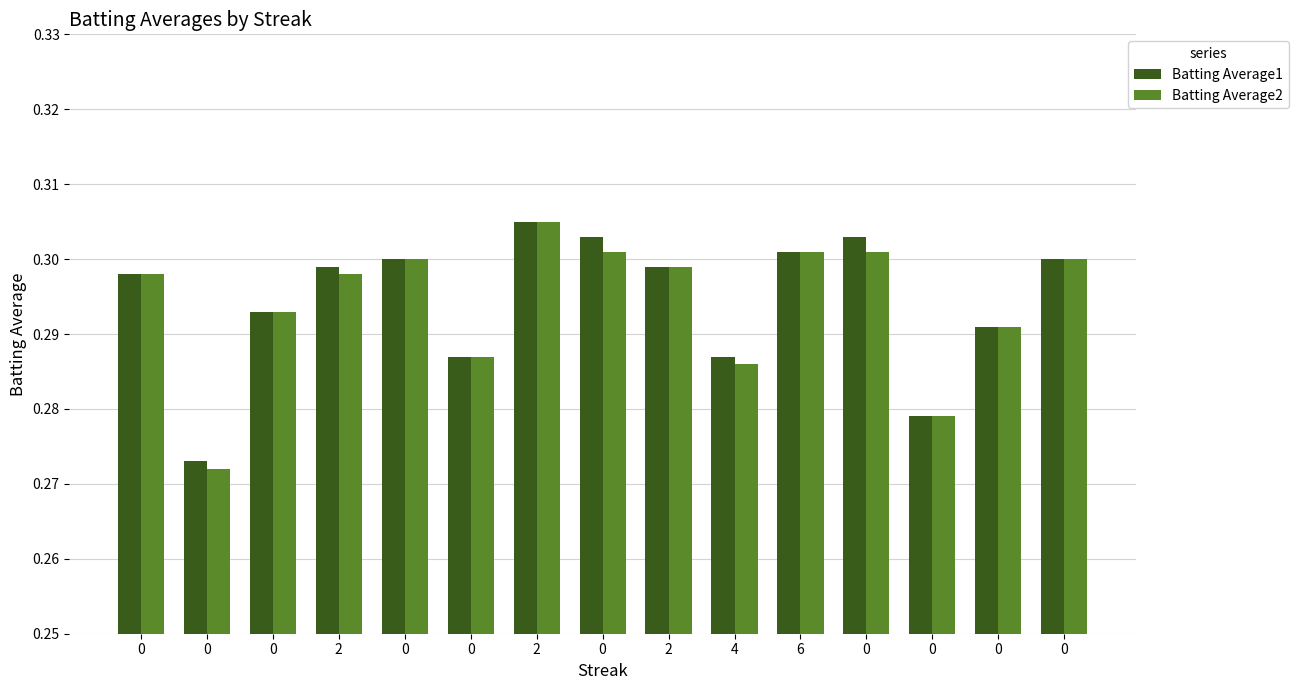

What is the label of the 7th bar from the left?

2